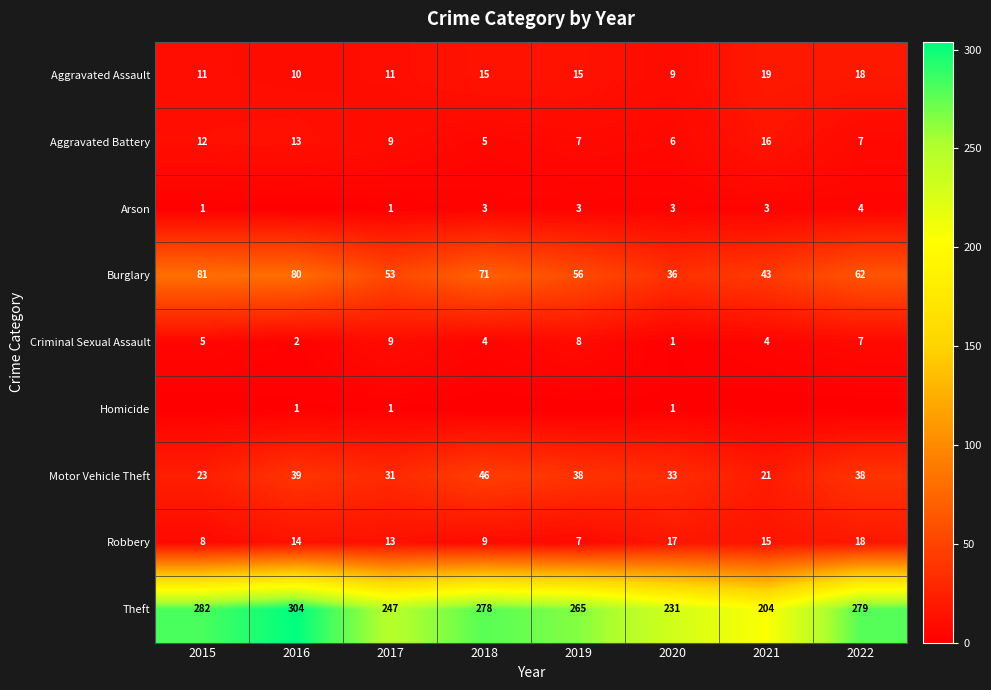

What is the highest value of the Robbery series?

18